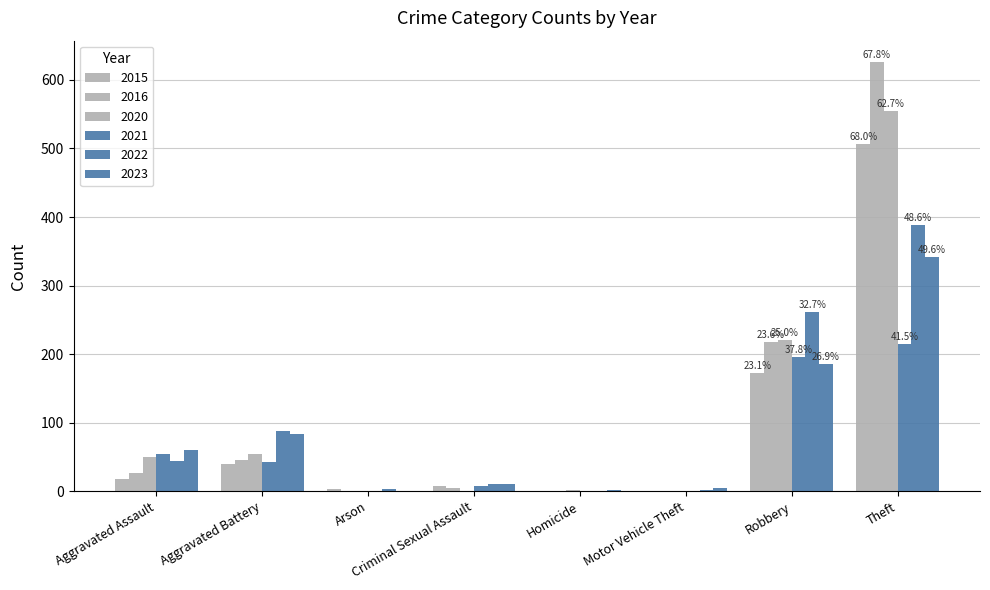

Does the chart contain stacked bars?

No